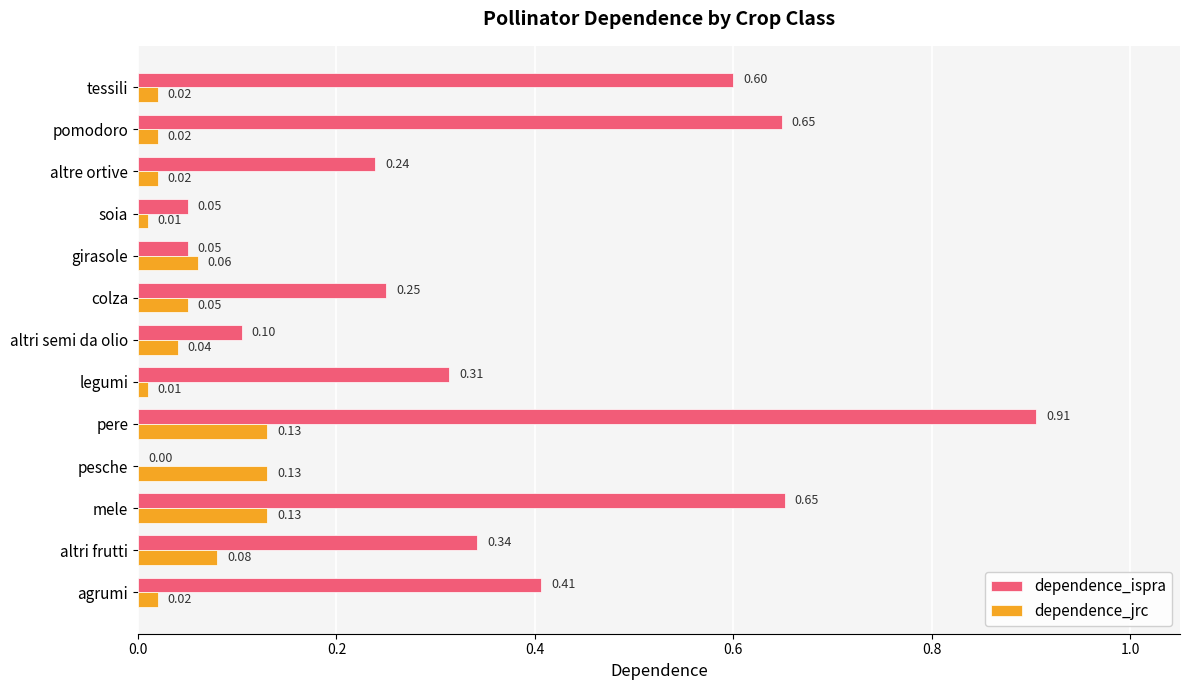

What is the sum of the dependence_ispra values at colza and altri frutti?

0.6